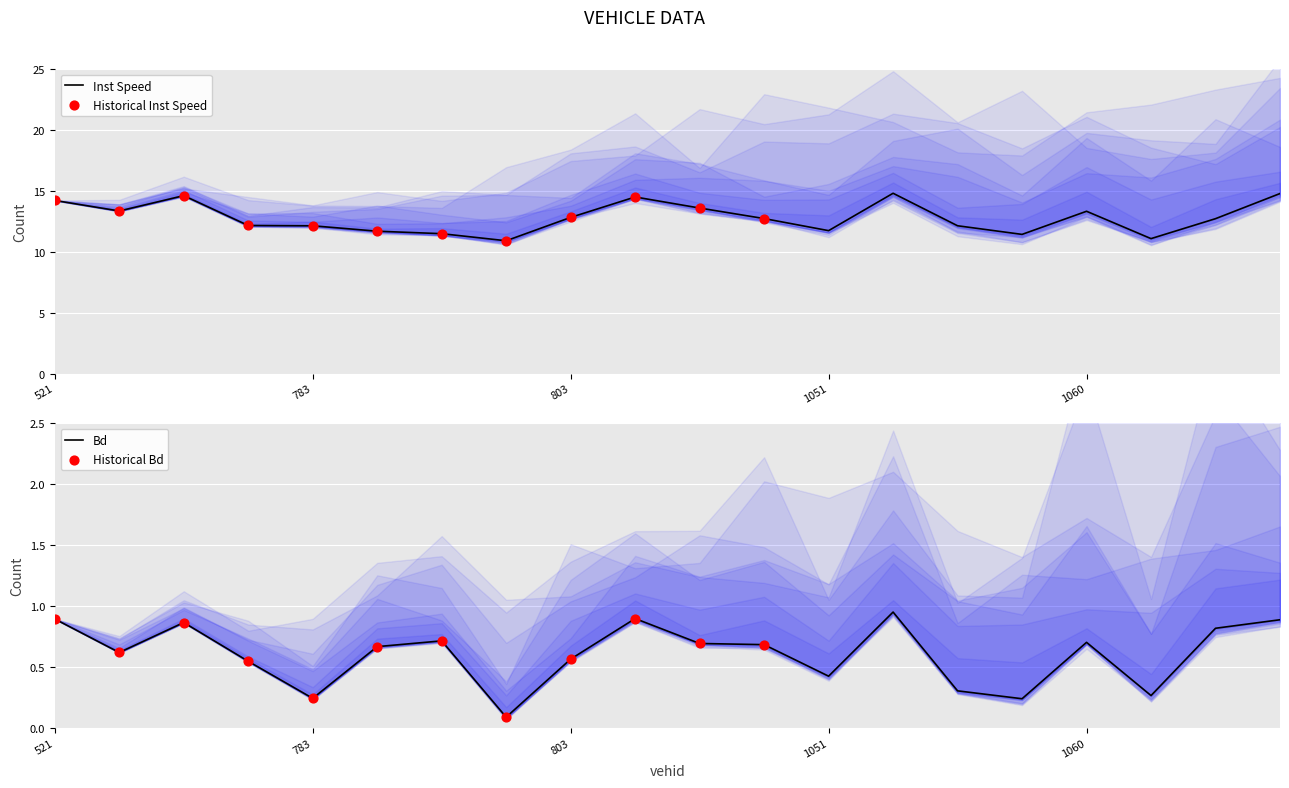

What is the total value across all series at 1883?

15.7